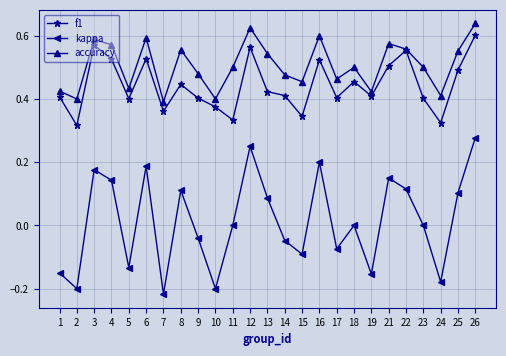

Which series has the largest total across all categories?

accuracy